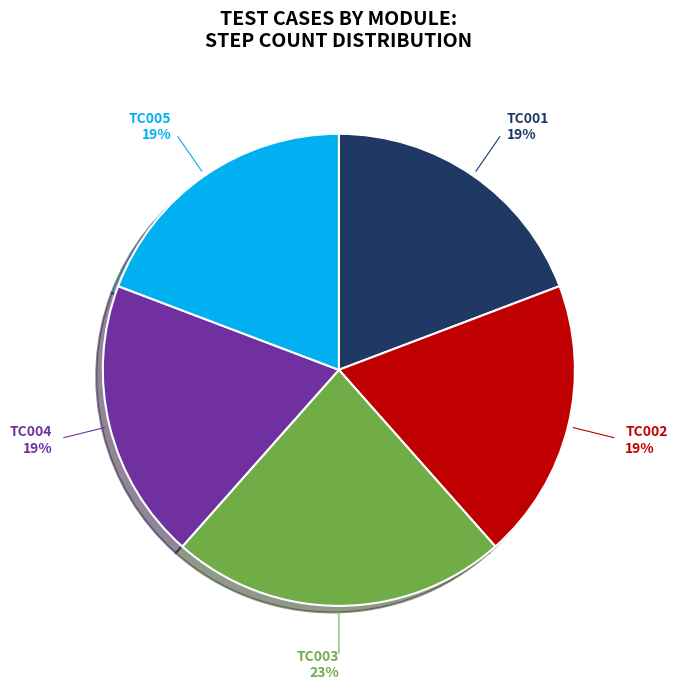

Do TC003 and TC005 together represent more than half of the pie?

No